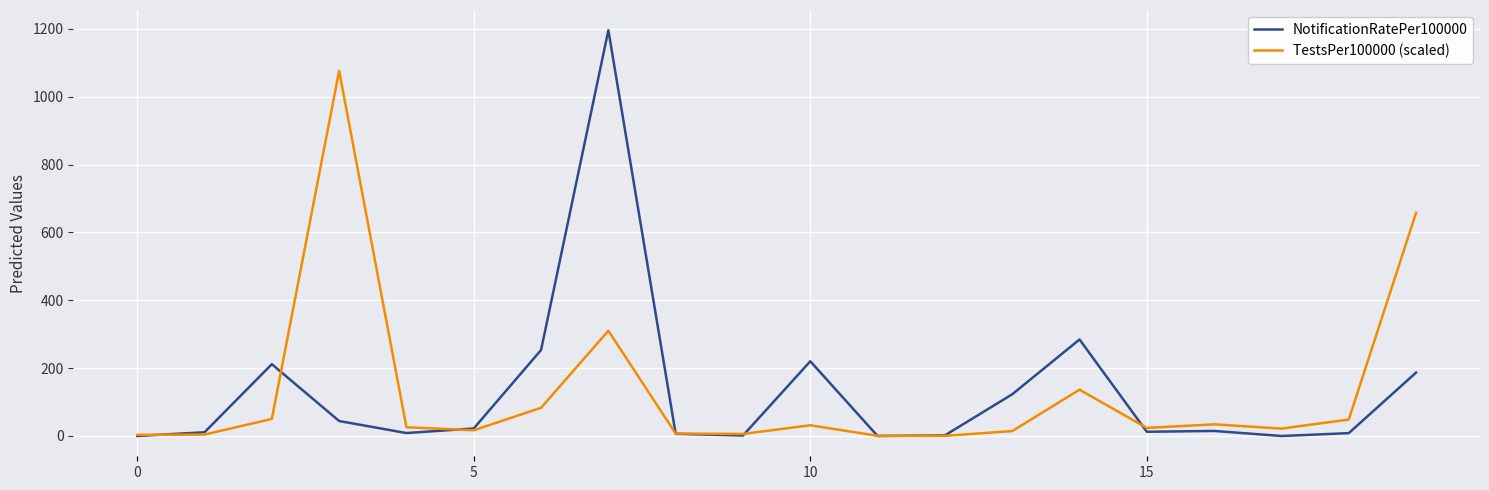

Which series has the largest range (max minus min)?

NotificationRatePer100000